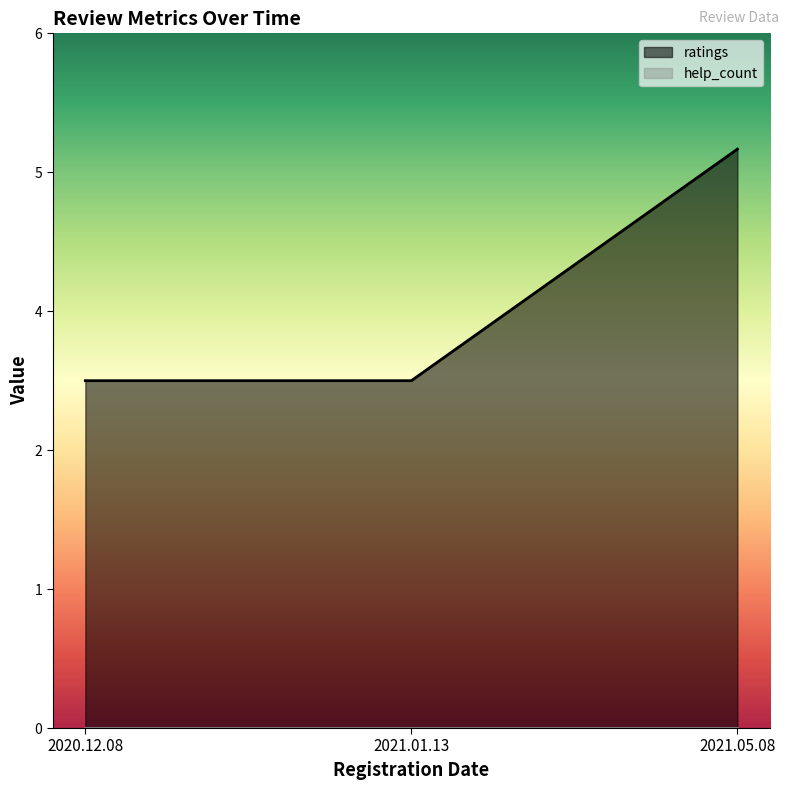

How many lines are shown in the chart?

1